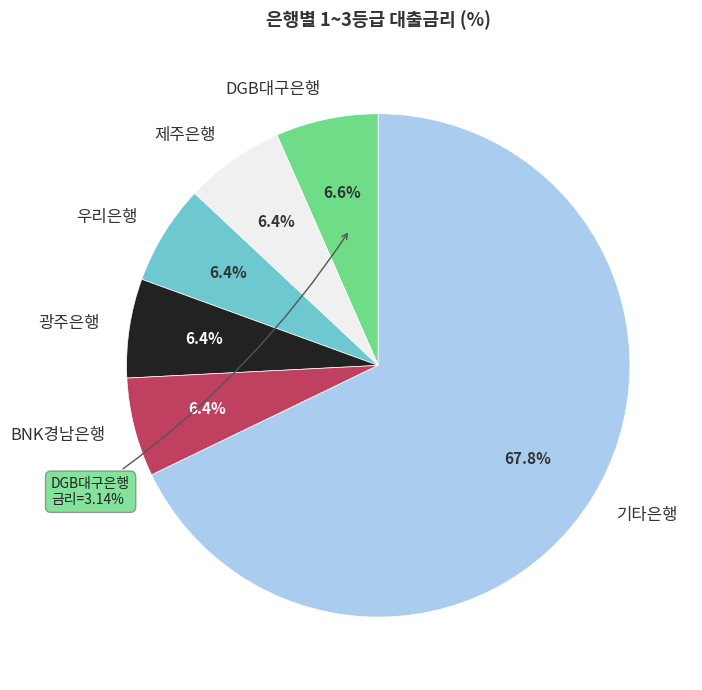

Is there any slice that represents more than half of the pie?

No